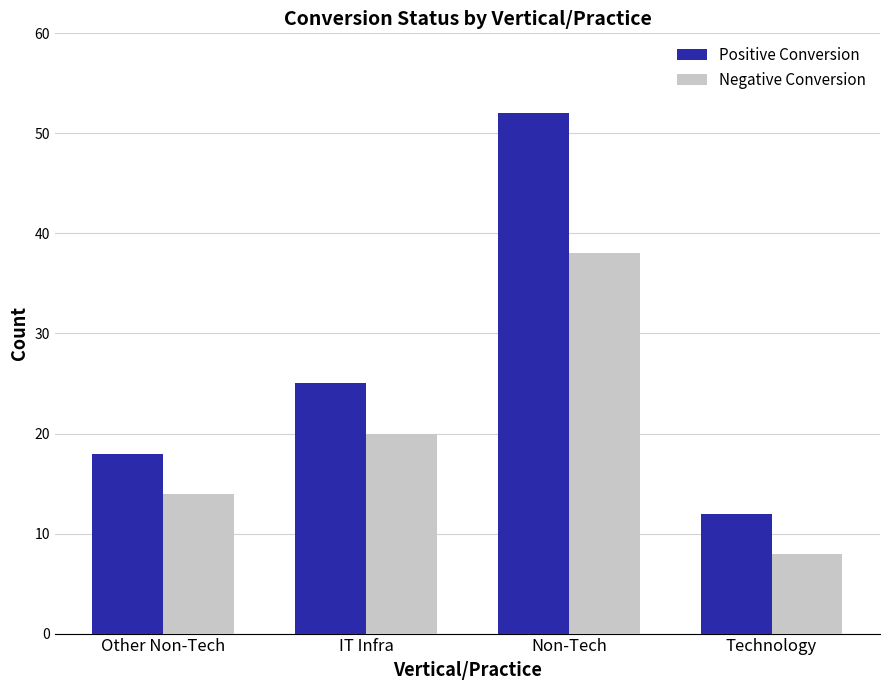

How many distinct data groups are displayed?

2